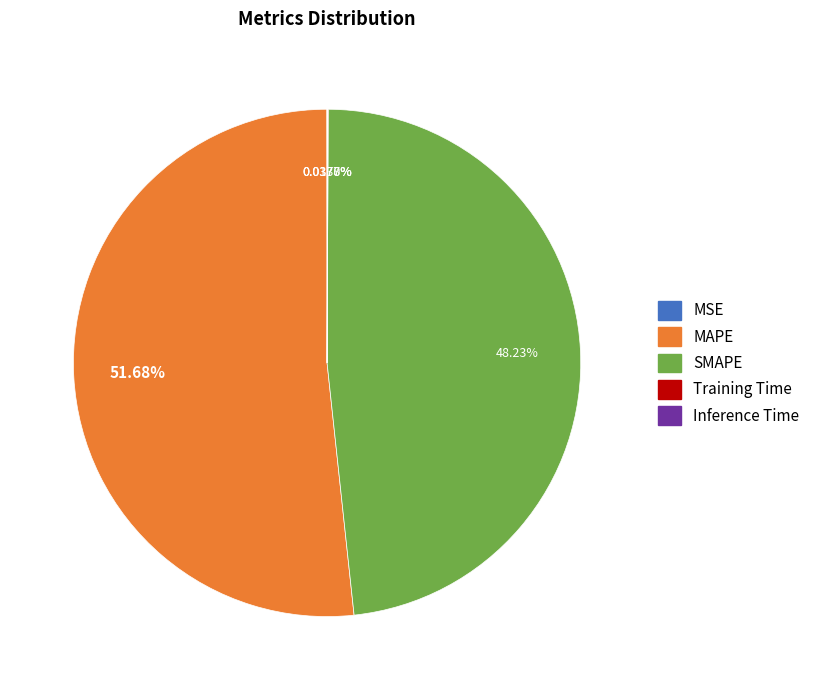

To the nearest percent, what is the average slice percentage?

20%